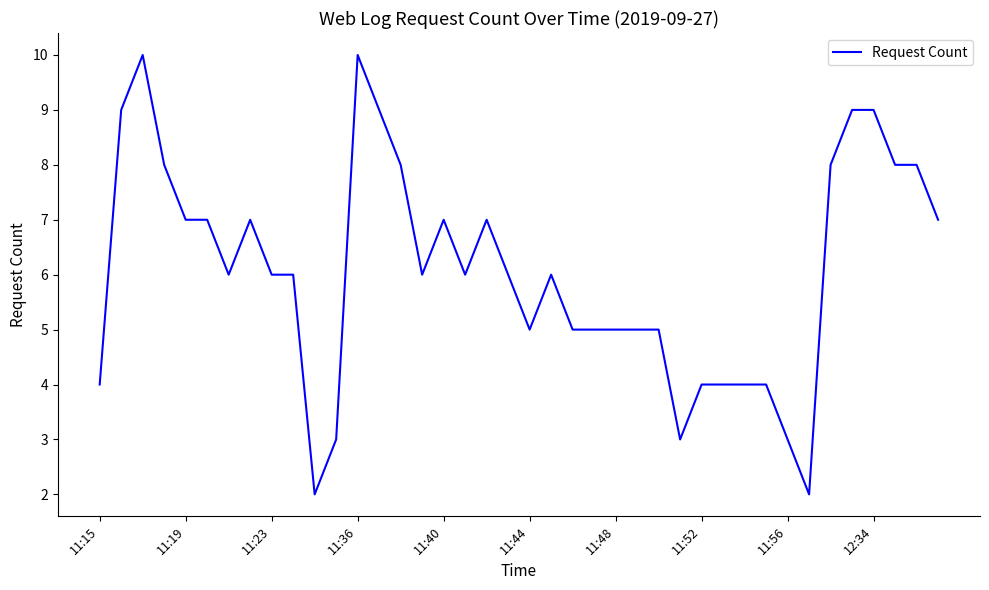

How many lines are shown in the chart?

1